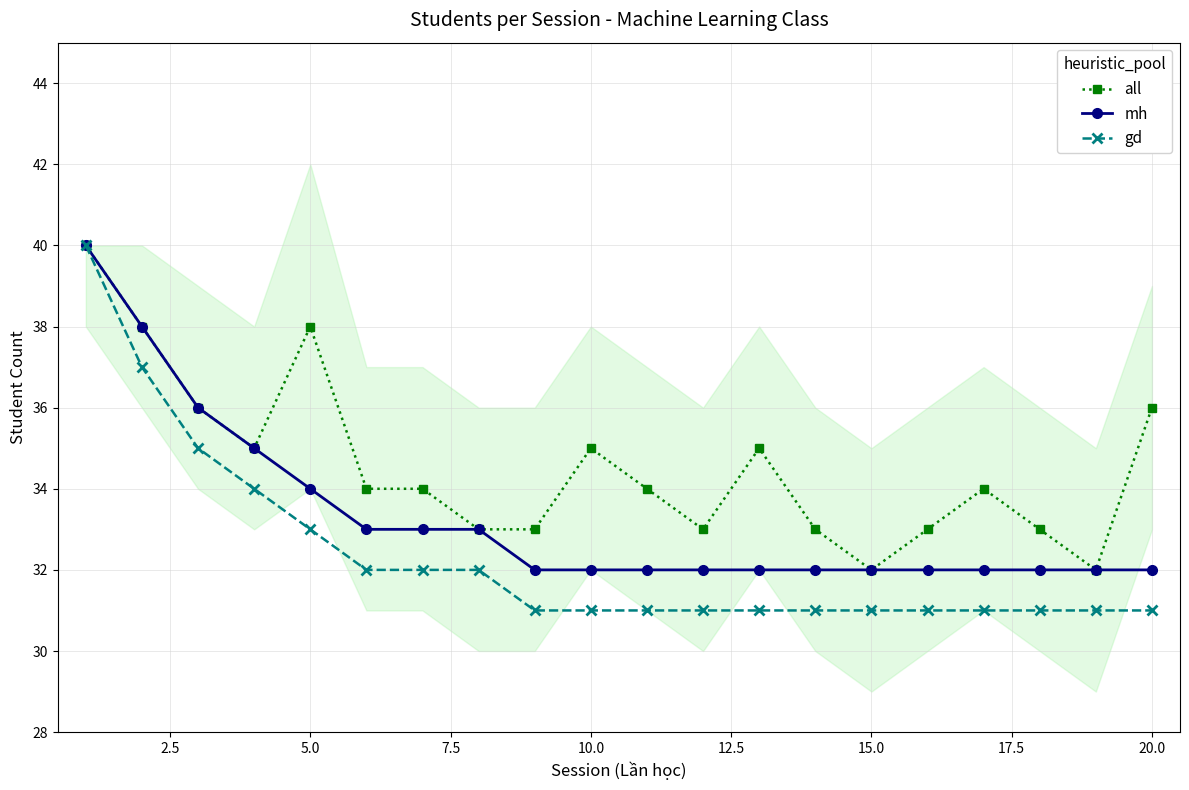

At which category does all reach its first local peak?

5.0